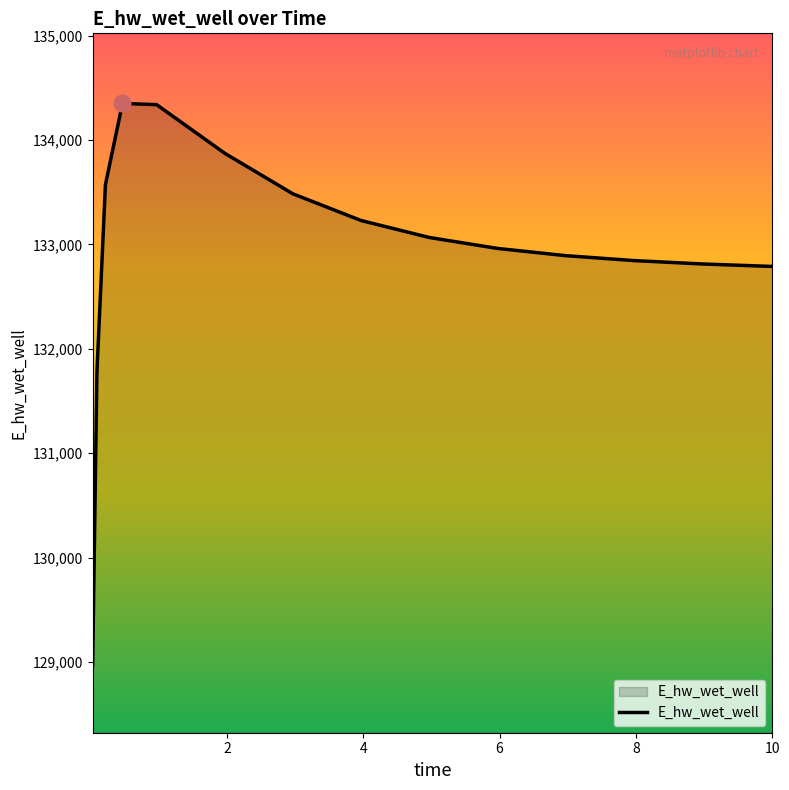

What is the difference between the maximum and minimum values?

5383.0